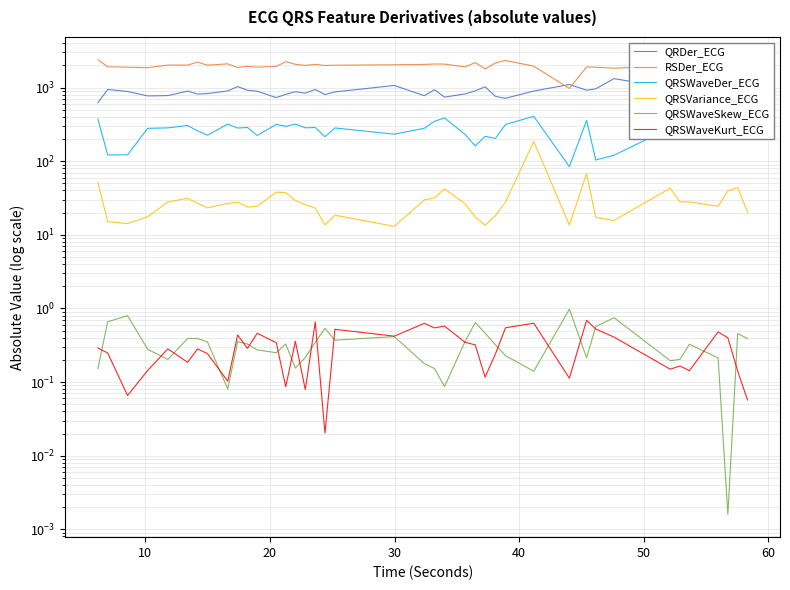

What is the value of the QRSWaveKurt_ECG point at the 37th from the left?

0.5